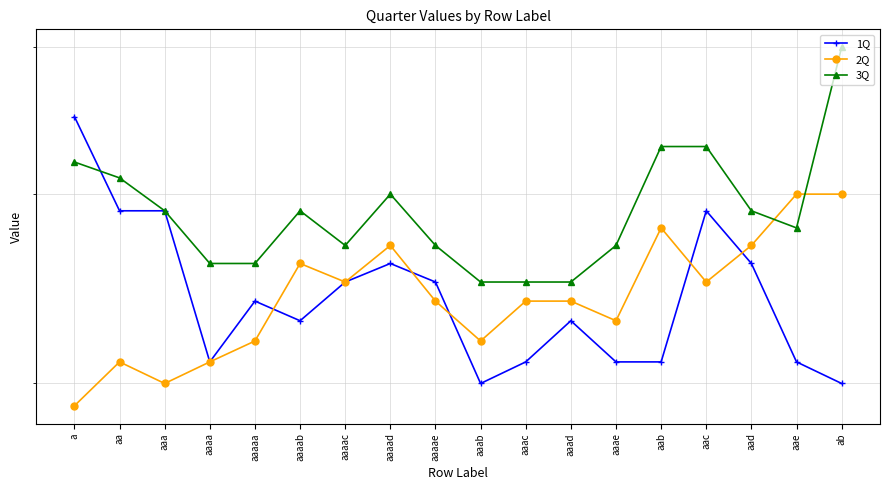

True or false: 2Q has more than 2 points higher than both neighbors.

True